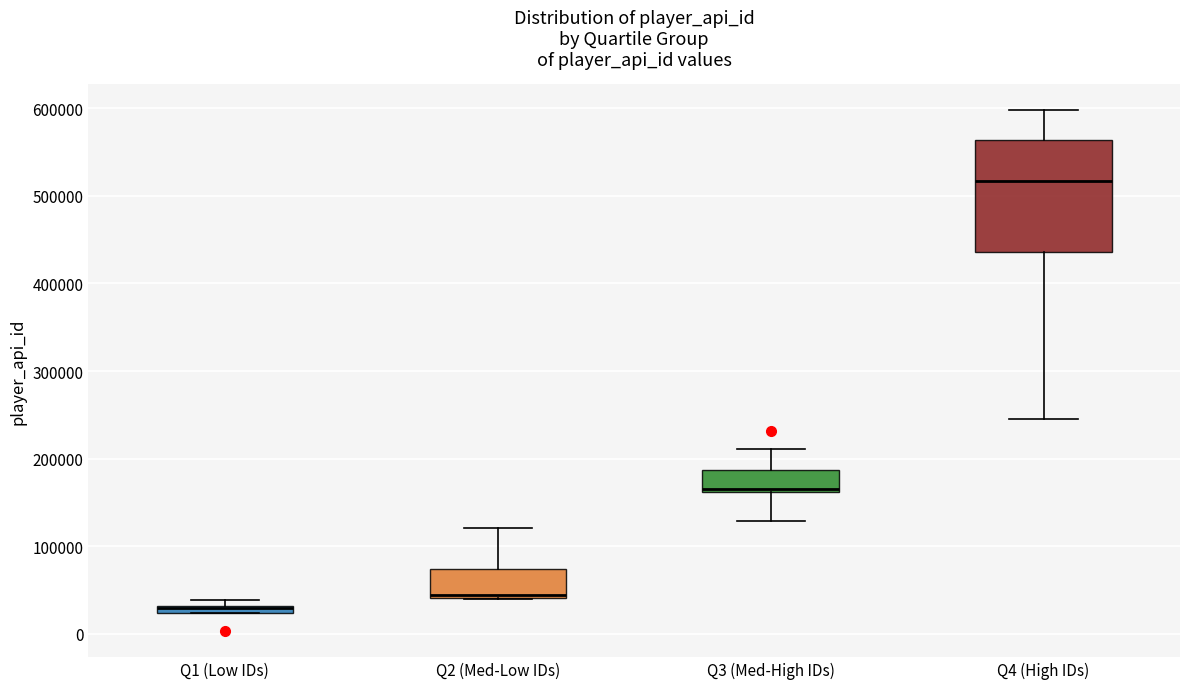

Comparing the boxes themselves (not the whiskers), which one is the tallest?

Q4 (High IDs)